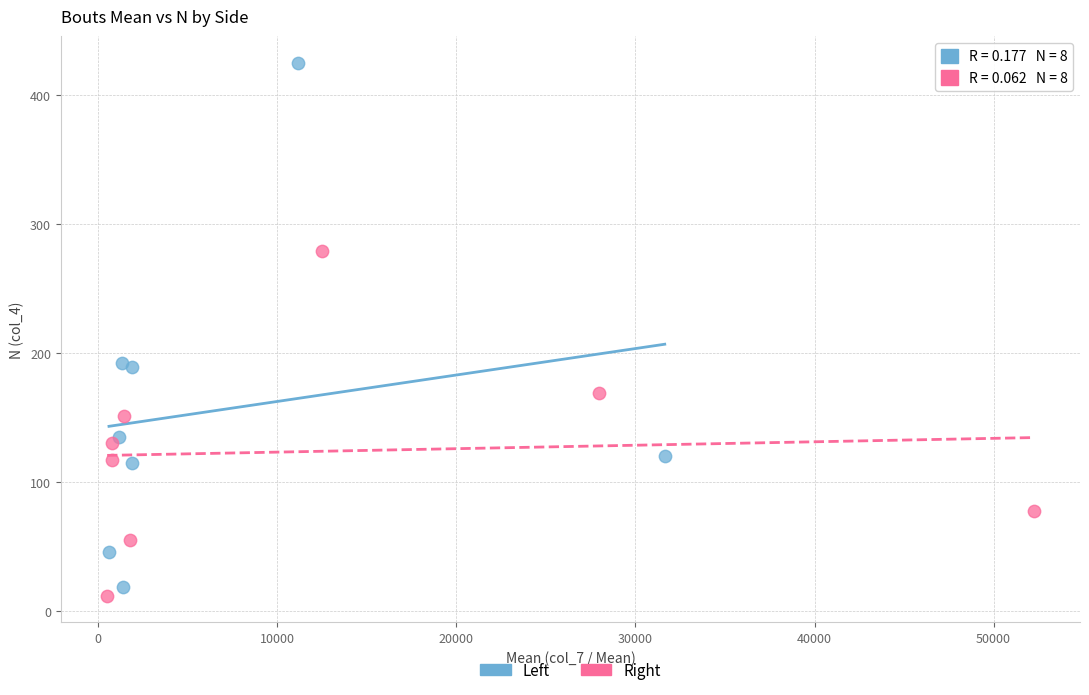

Which series has the widest spread of Y values?

Left